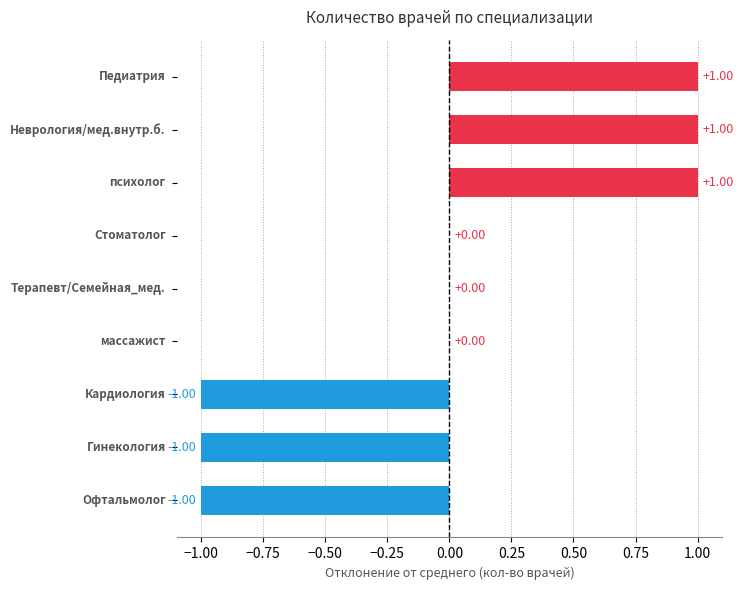

Count the number of categories in the chart.

9